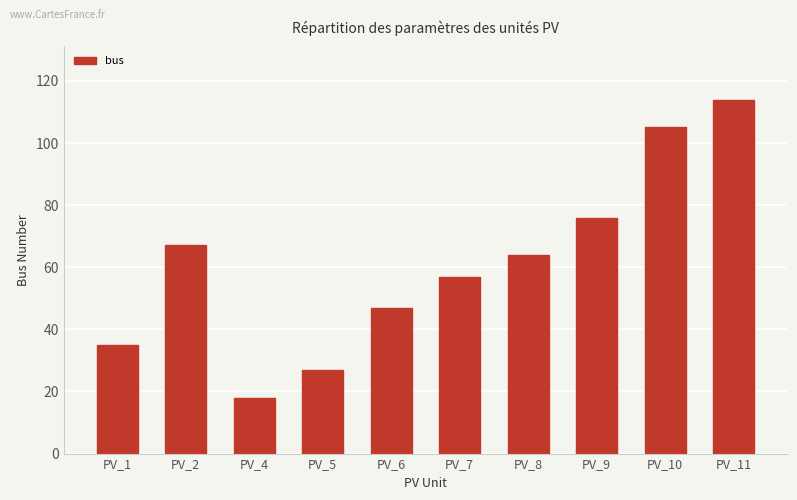

Reading right to left, list all the values displayed in this chart.

PV_11=114	PV_10=105	PV_9=76	PV_8=64	PV_7=57	PV_6=47	PV_5=27	PV_4=18	PV_2=67	PV_1=35